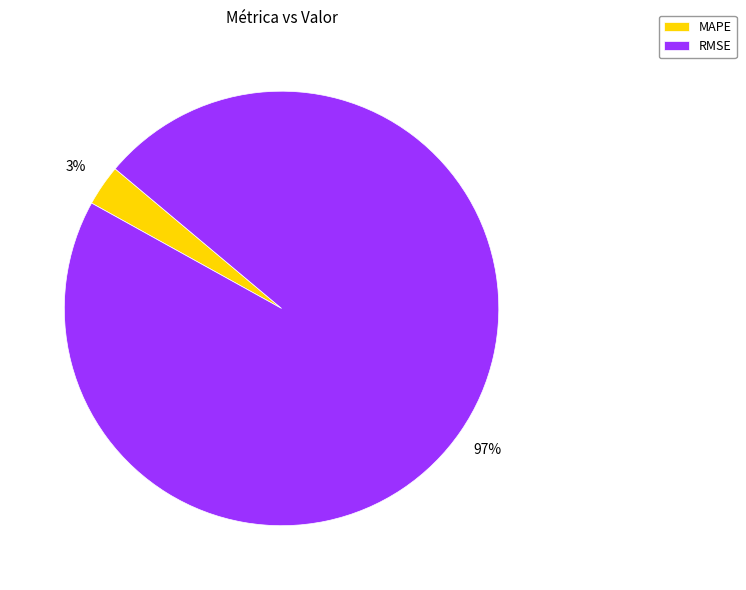

Do MAPE and RMSE together represent more than half of the pie?

Yes